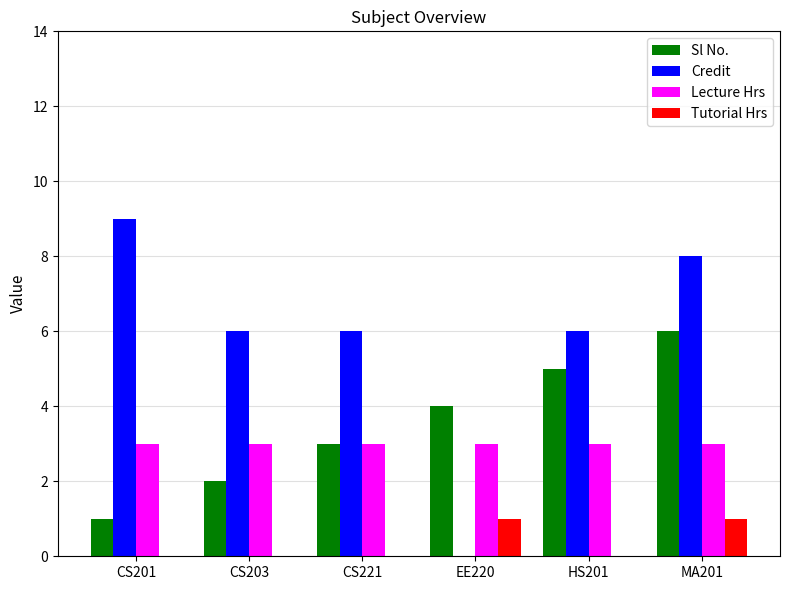

What is the sum of the Sl No. values at CS221 and CS203?

5